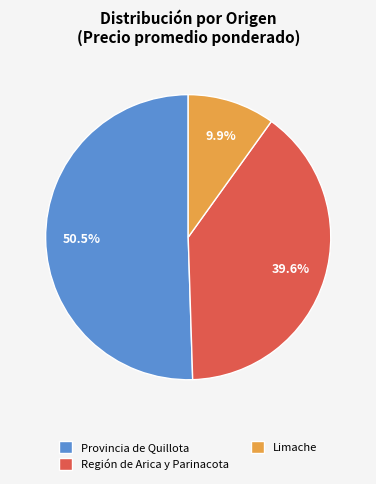

How many slices are in this pie chart?

3